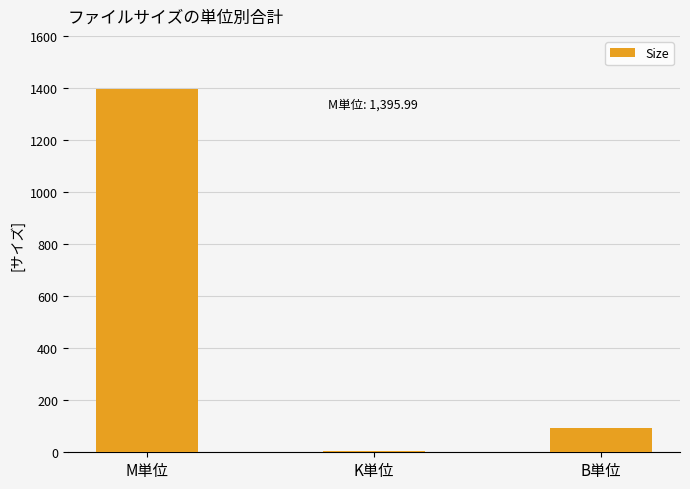

At which label does the data first exceed 94?

M単位